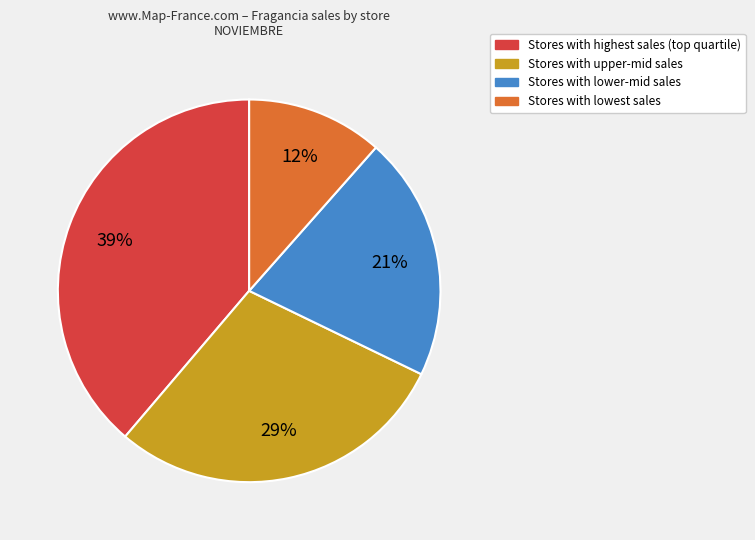

To the nearest percent, what is the average slice percentage?

25%